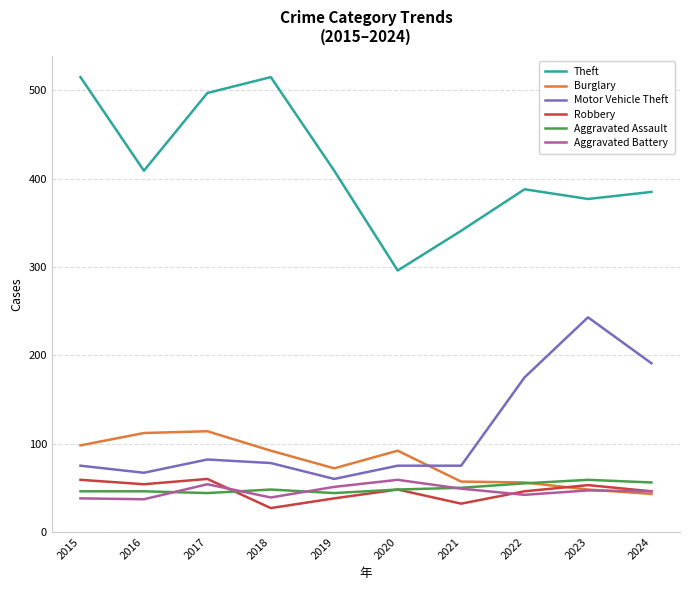

Which category has the lowest value across all series?

2018